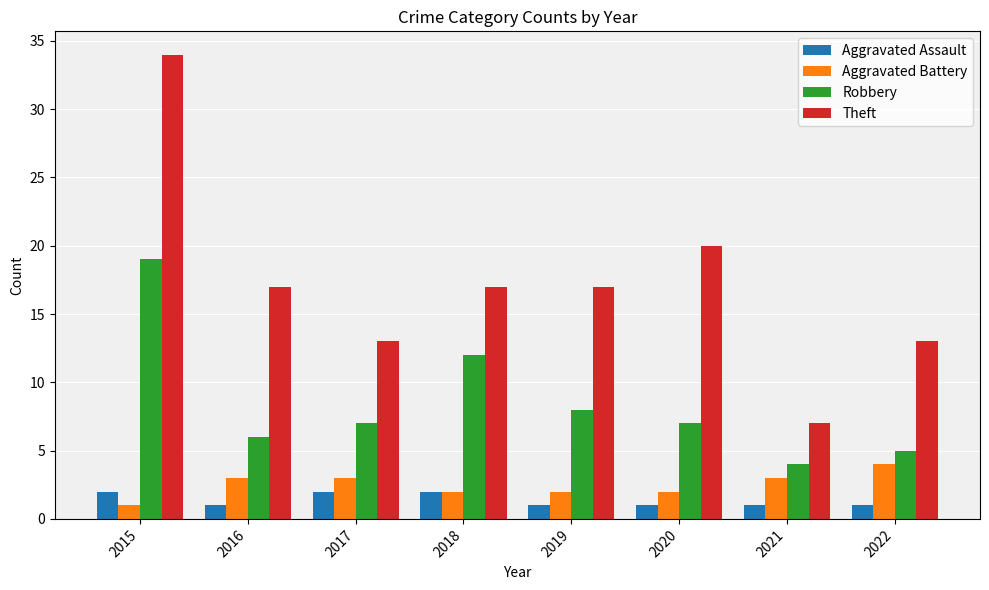

How many bars are there in each group?

4